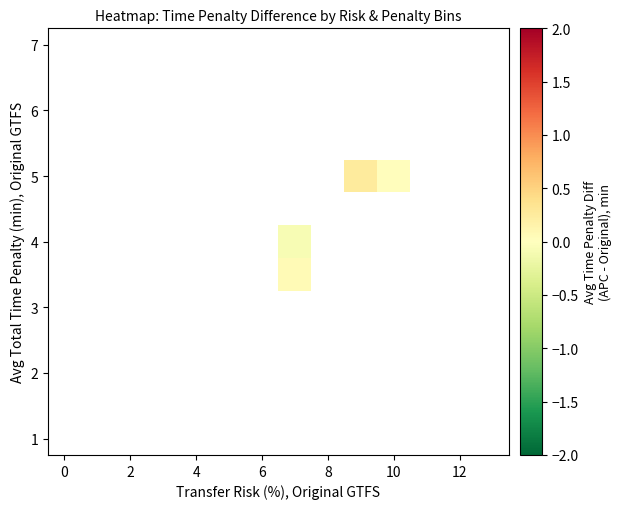

What is the maximum value shown in the chart?

0.3